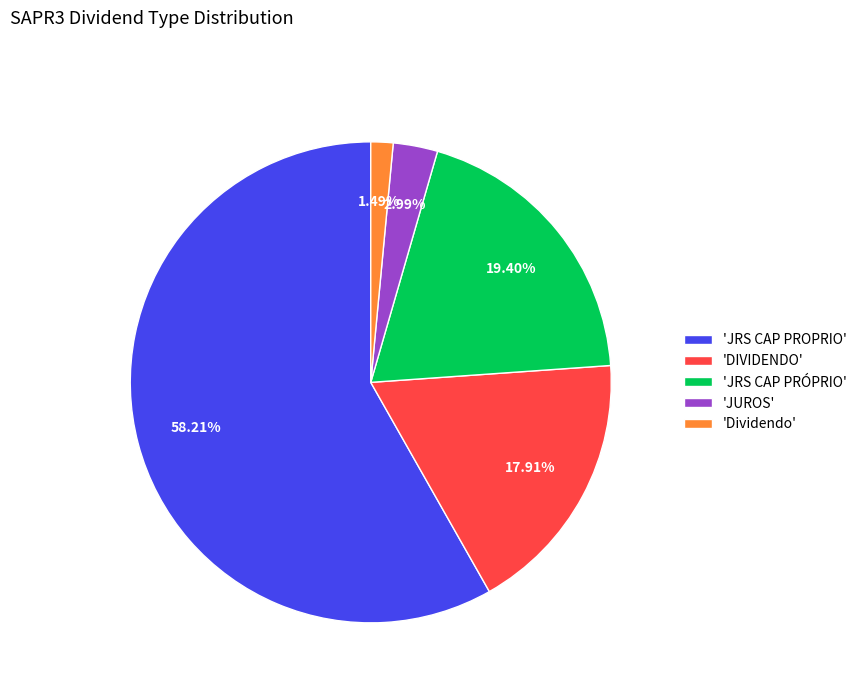

Is there a majority slice in this chart?

Yes